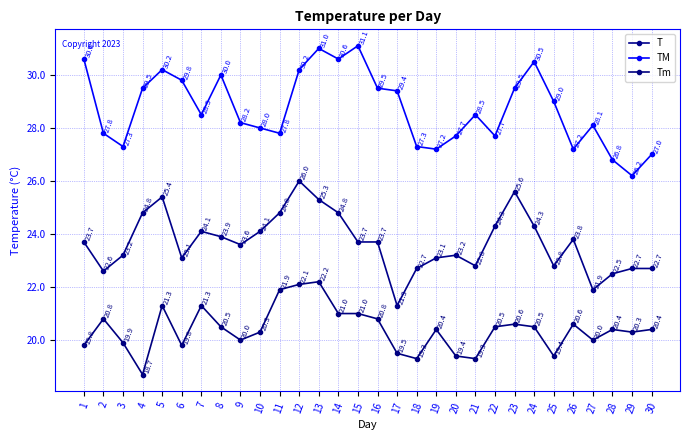

What is the value of the T point at the 27th from the left?

21.9